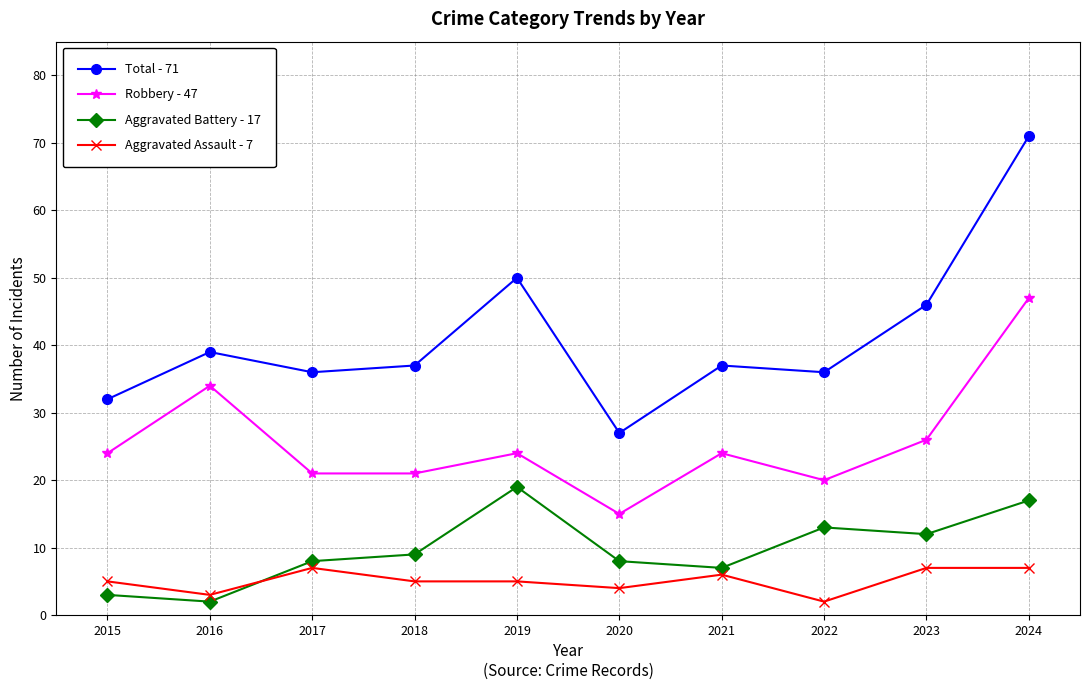

What is the sum of all Robbery - 47 values?

256